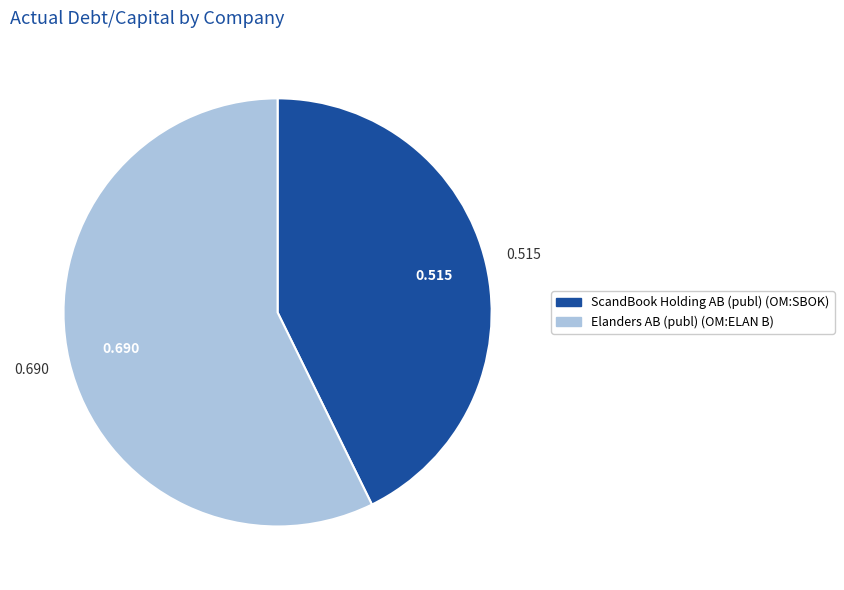

What is the majority slice?

Elanders AB (publ) (OM:ELAN B)